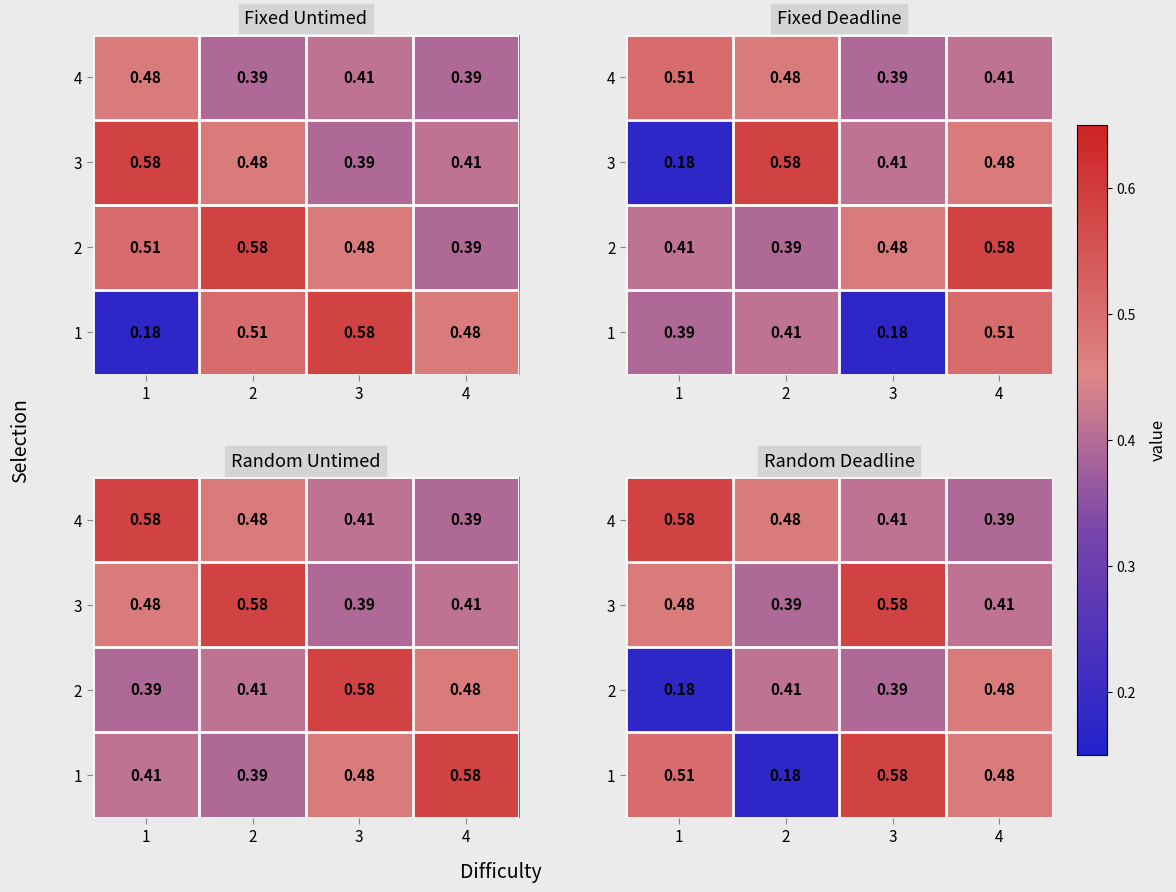

Is the value of 3 at 4 greater than the value of 4 at 1?

No